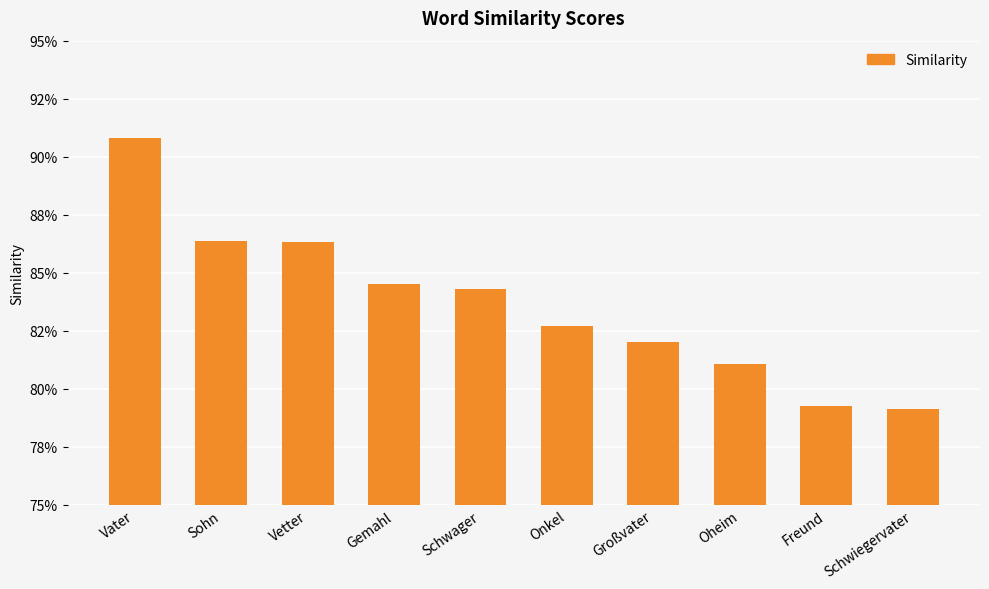

What is the average value?

0.8